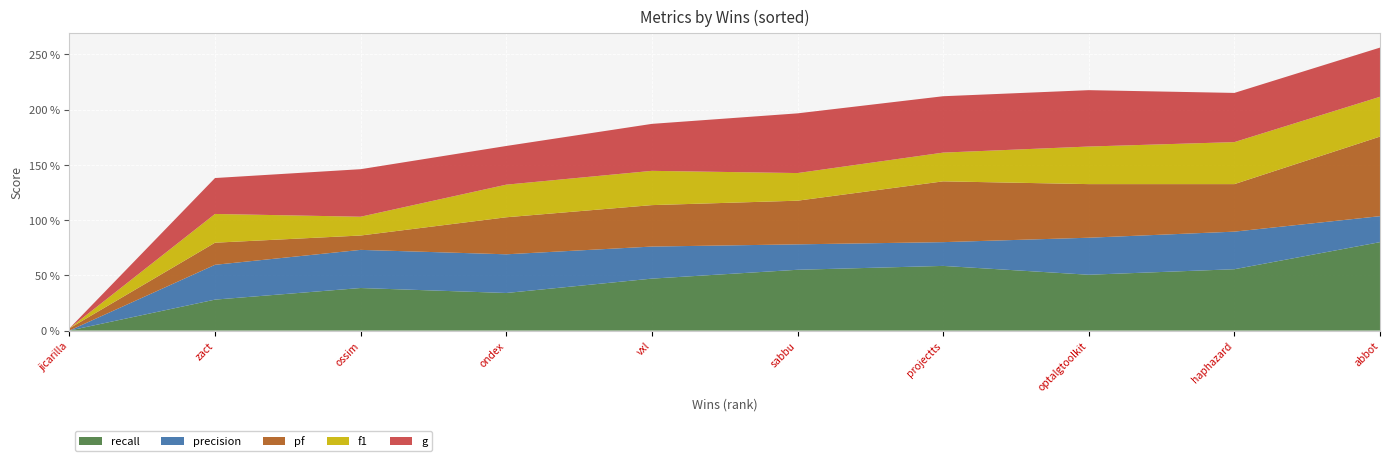

Reading right to left, extract all data points from this chart.

recall: 0.8	0.6	0.5	0.6	0.6	0.5	0.3	0.4	0.3	0.0
precision: 0.2	0.3	0.3	0.2	0.2	0.3	0.3	0.3	0.3	0.0
pf: 0.7	0.4	0.5	0.6	0.4	0.4	0.3	0.1	0.2	0.0
f1: 0.4	0.4	0.3	0.3	0.2	0.3	0.3	0.2	0.3	0.0
g: 0.4	0.4	0.5	0.5	0.5	0.4	0.3	0.4	0.3	0.0